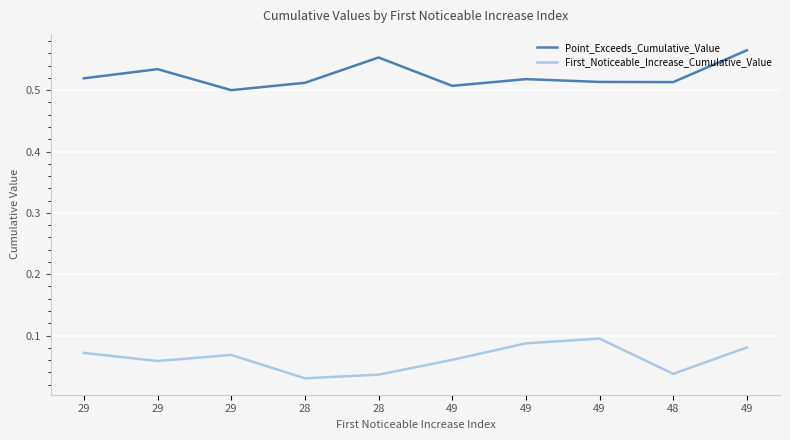

What value does the Point_Exceeds_Cumulative_Value series have at 49?

0.5